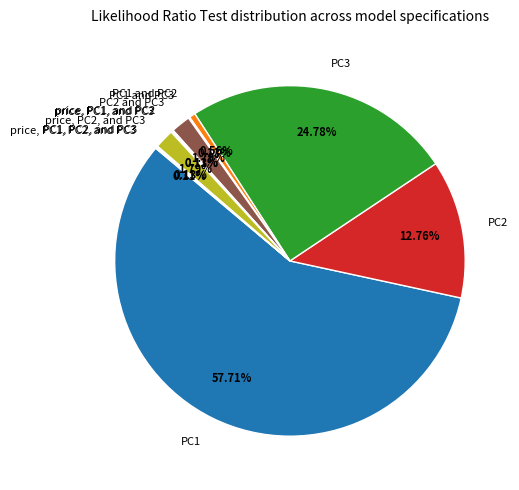

To the nearest percent, what is the average slice percentage?

9%